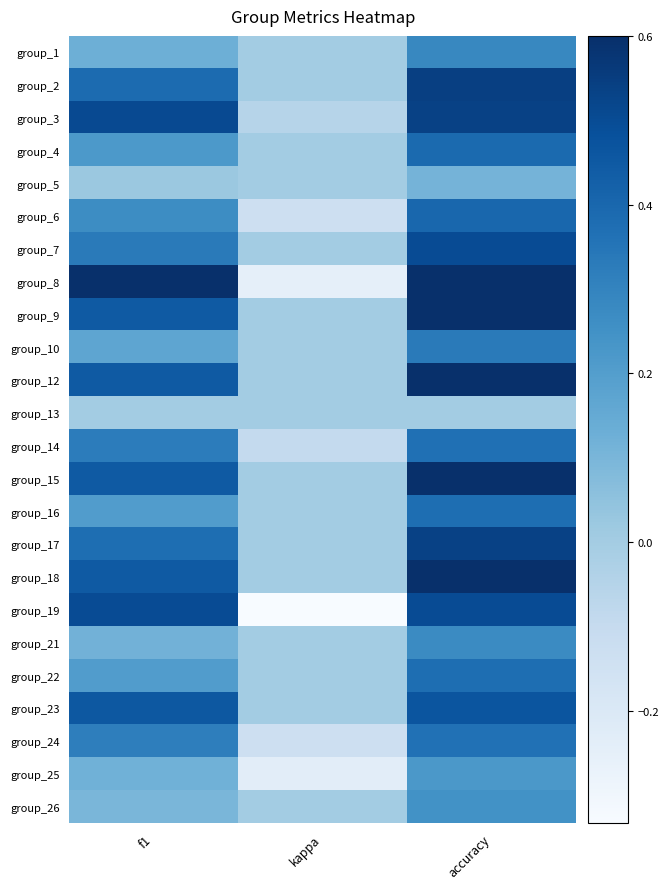

At kappa, list the series in order from largest to smallest.

group_1, group_2, group_4, group_5, group_7, group_9, group_10, group_12, group_13, group_15, group_16, group_17, group_18, group_21, group_22, group_23, group_26, group_3, group_14, group_6, group_24, group_25, group_8, group_19